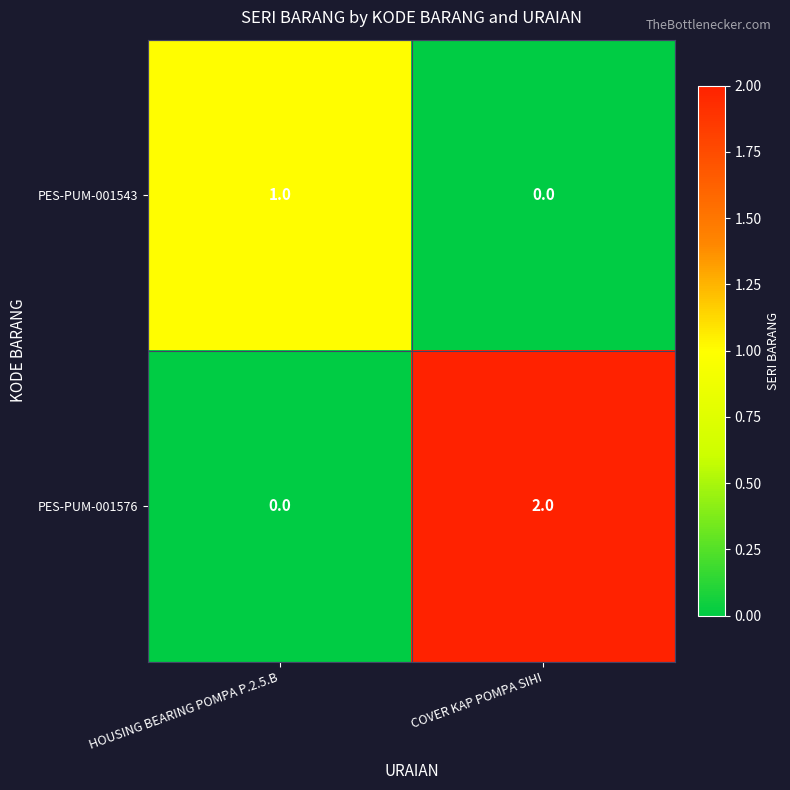

At which label is PES-PUM-001576 closest to 1?

HOUSING BEARING POMPA P.2.5.B